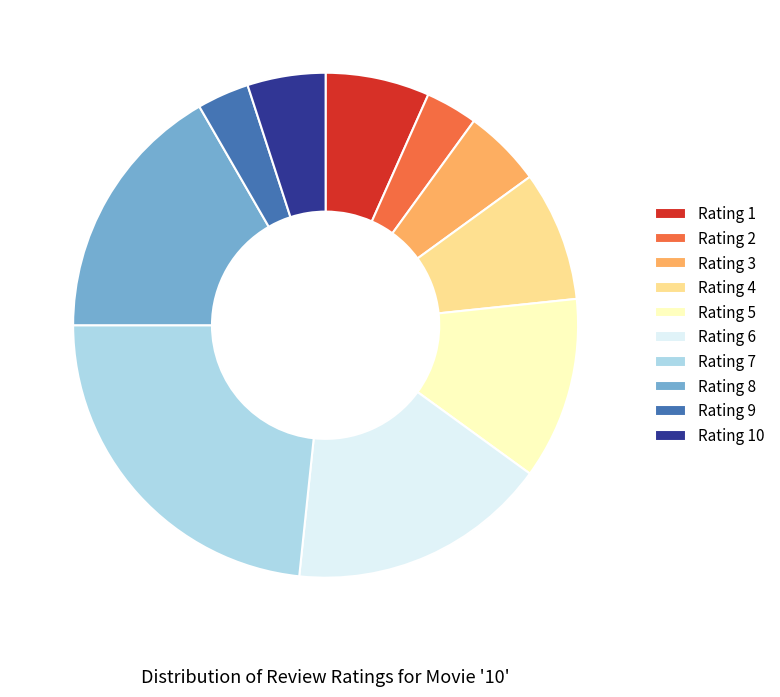

Do Rating 8 and Rating 1 together represent more than half of the pie?

No